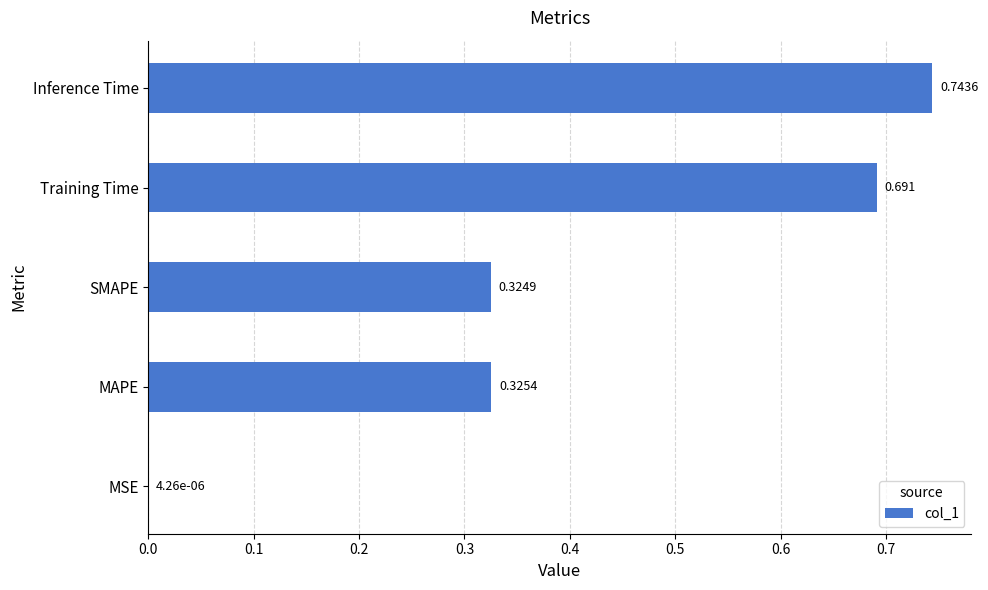

Count the number of categories in the chart.

5